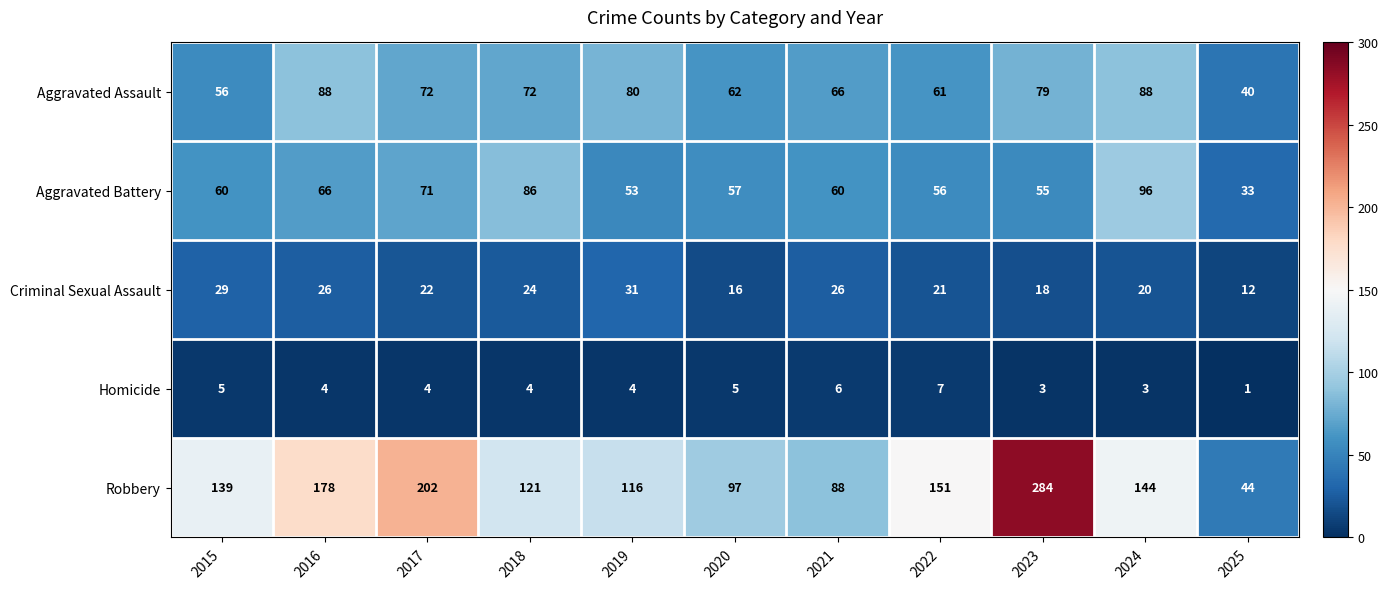

What is the approximate value of Homicide at 2024?

3